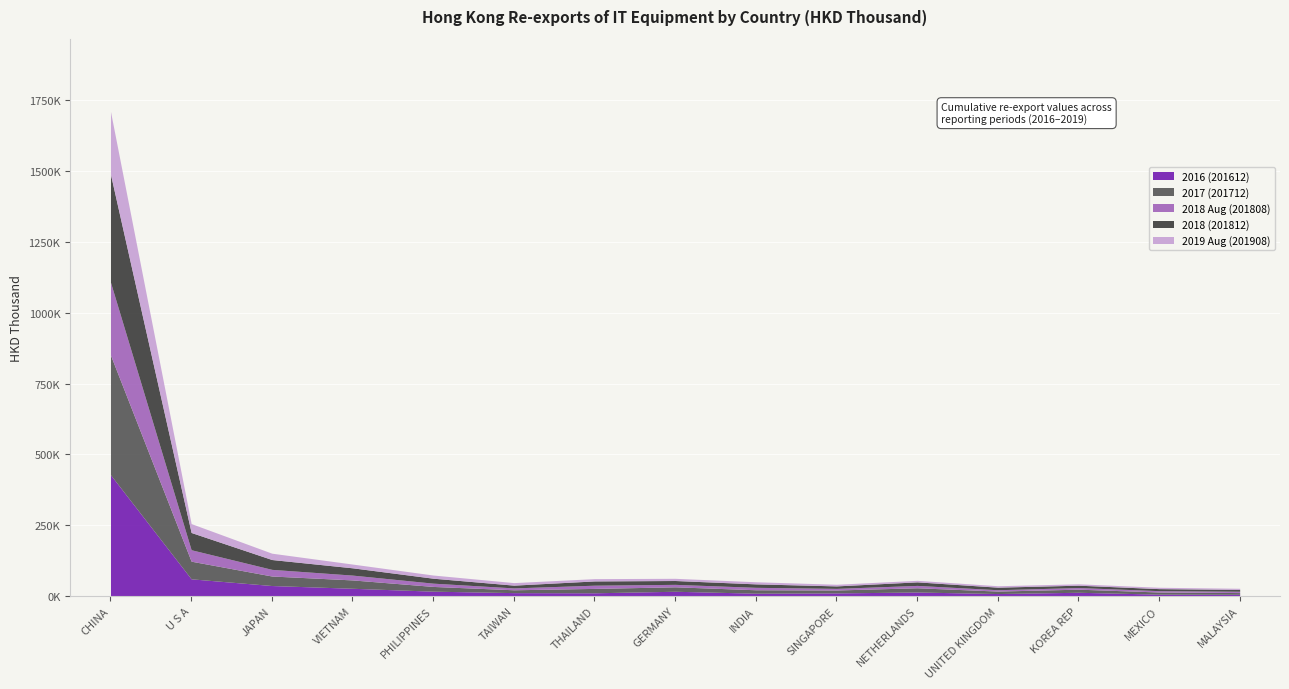

True or false: 2017 (201712) and 2018 Aug (201808) intersect in this chart.

False